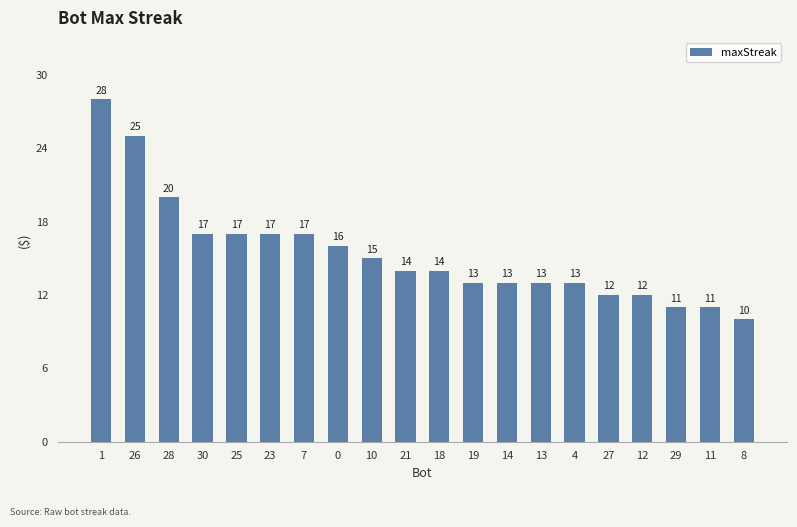

What is the value of the 4th bar from the left?

17